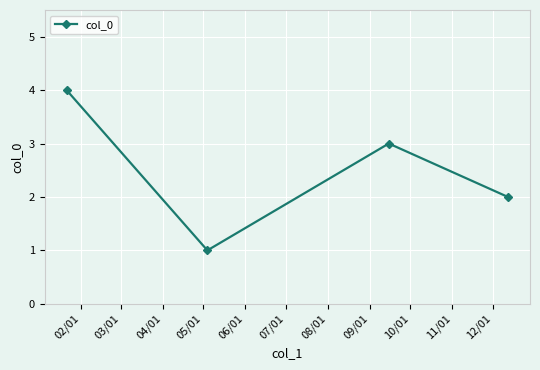

Reading left to right, what are all the values shown in this chart?

4	1	3	2